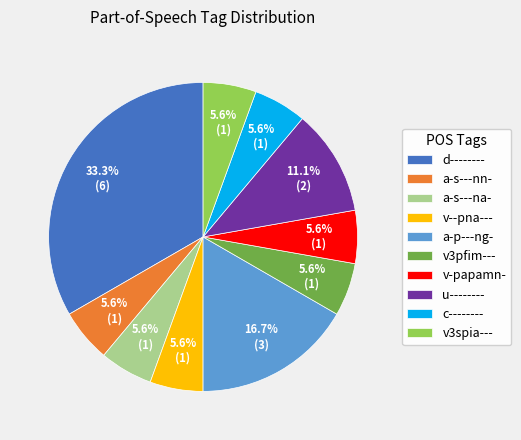

Combined, do c-------- and v--pna--- account for over 50%?

No